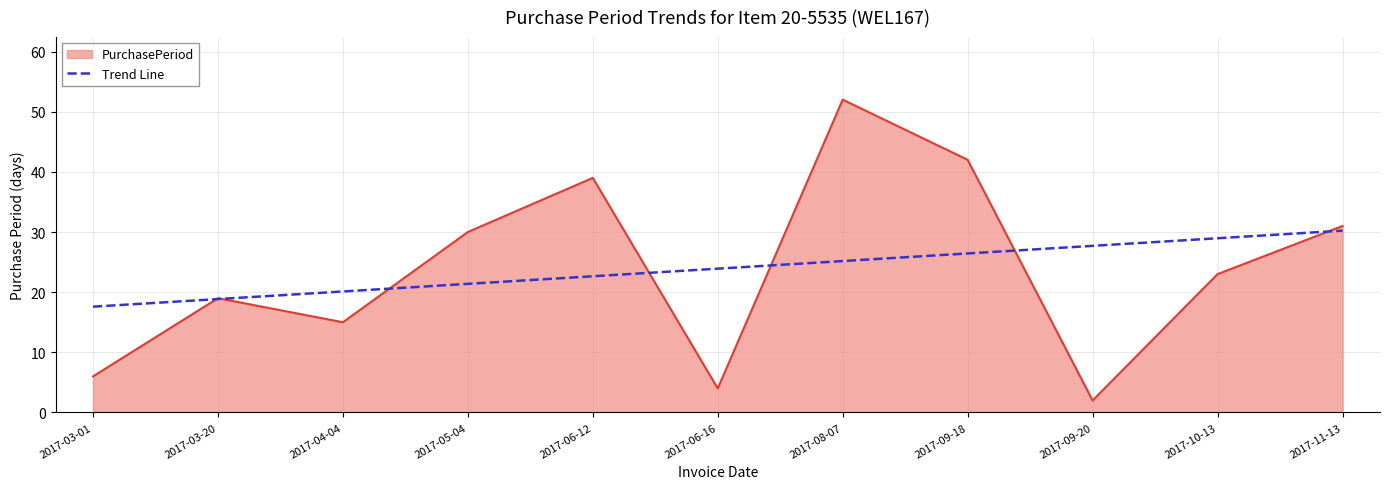

At which category is the sum across all series the highest?

2017-08-07